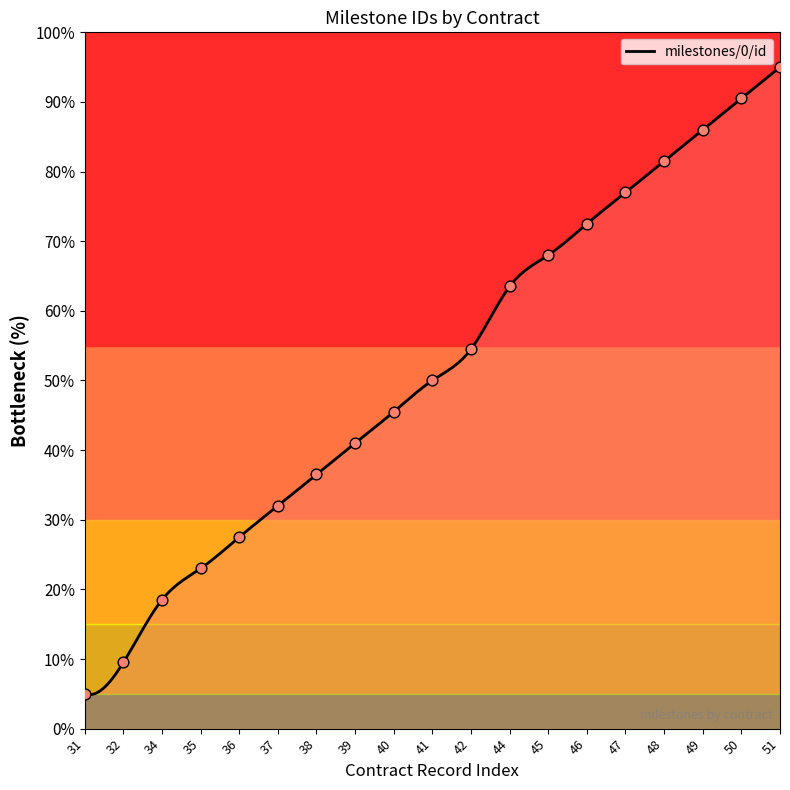

Approximately how many times larger is the value at 34 compared to 46?

0.3